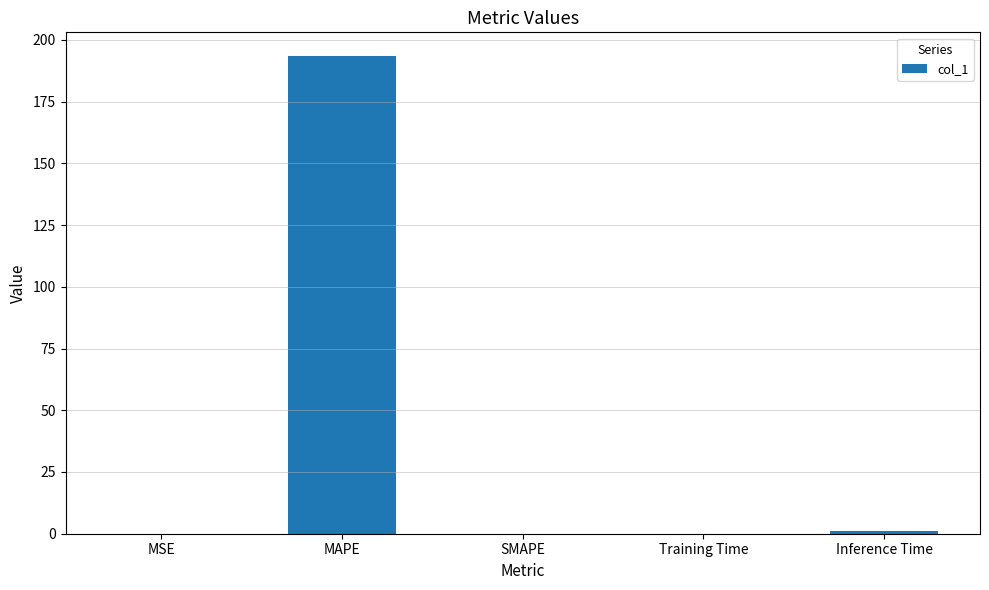

Which category has the highest value across all series?

MAPE